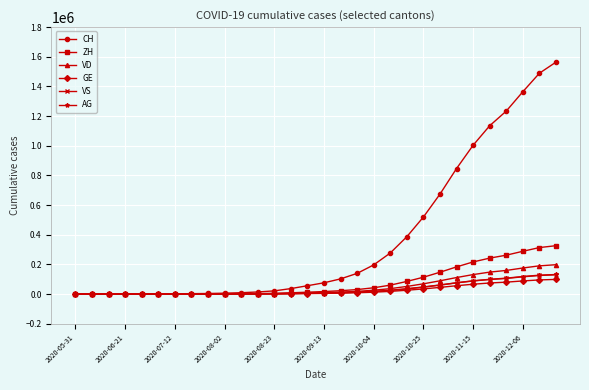

What are all the series names shown in the legend?

CH, ZH, VD, GE, VS, AG